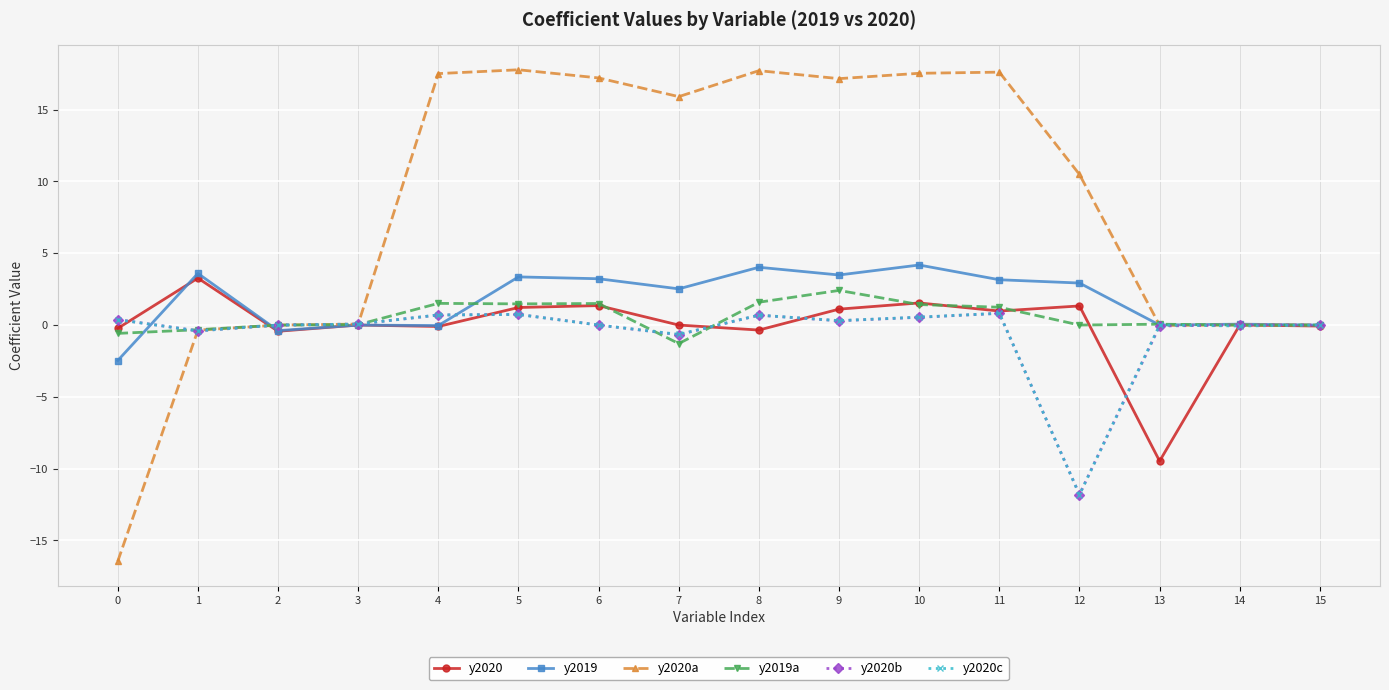

True or false: y2020a has more than 0 points higher than both neighbors.

True